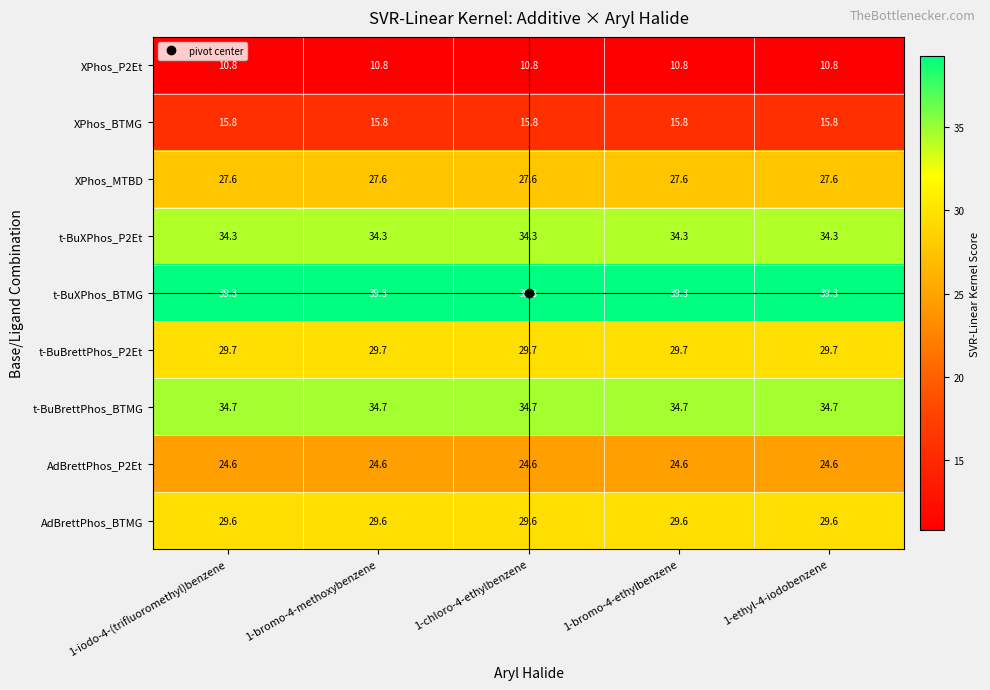

True or false: t-BuXPhos_P2Et has a value of 34.3 at 1-bromo-4-ethylbenzene.

True